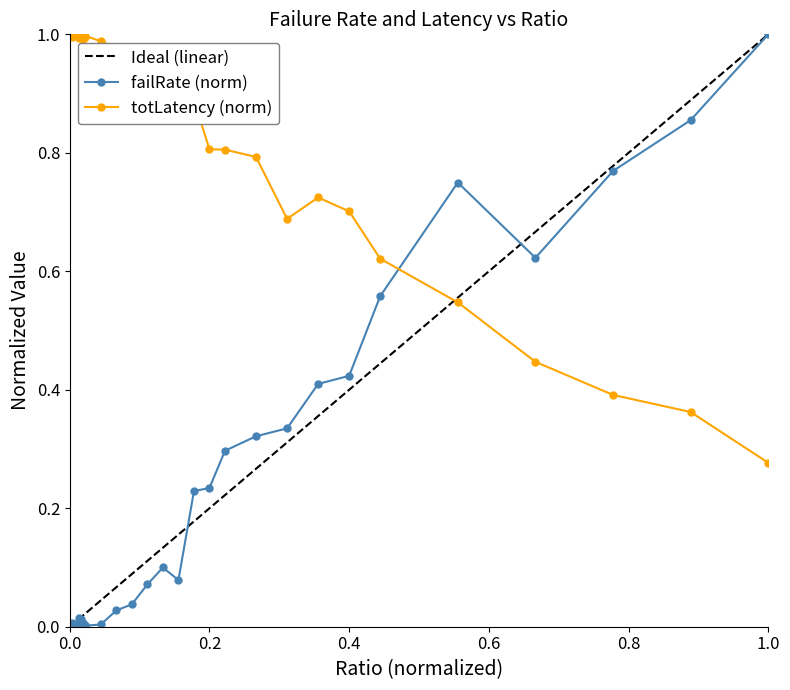

How many times do totLatency and failRate cross each other?

1